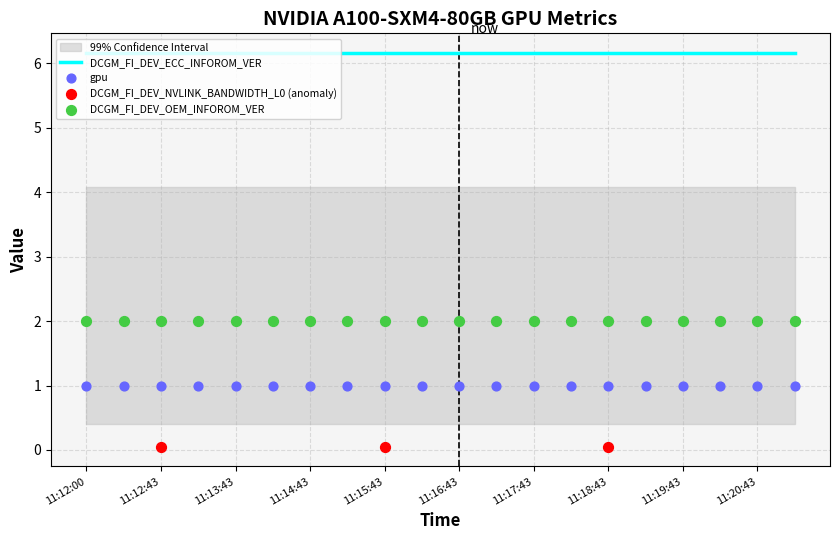

What are all the series names shown in the legend?

DCGM_FI_DEV_NVLINK_BANDWIDTH_L0, gpu, DCGM_FI_DEV_ECC_INFOROM_VER, DCGM_FI_DEV_OEM_INFOROM_VER